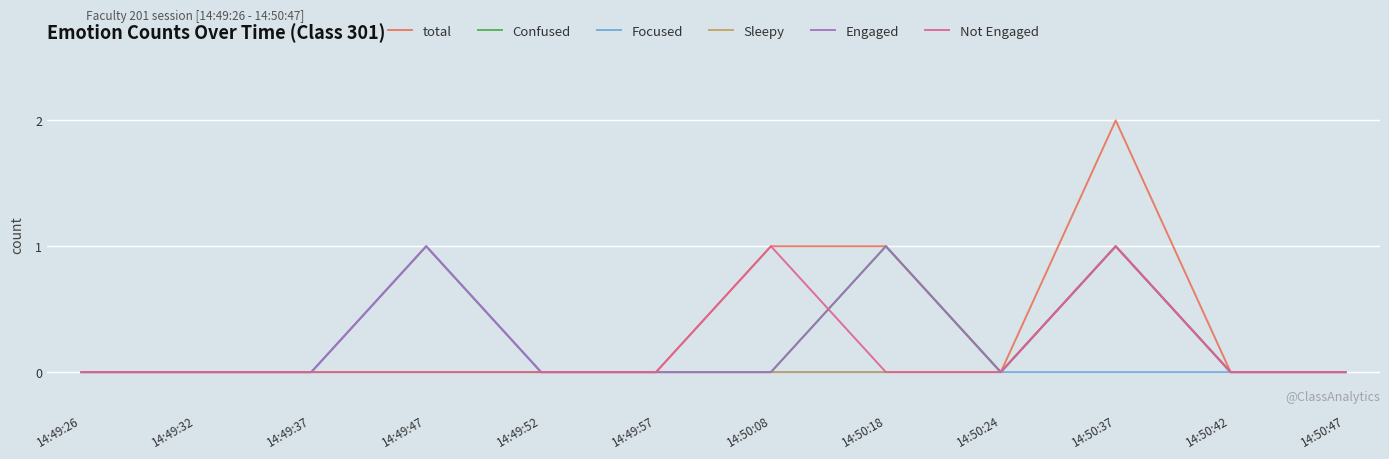

What is the sum of all total values?

5